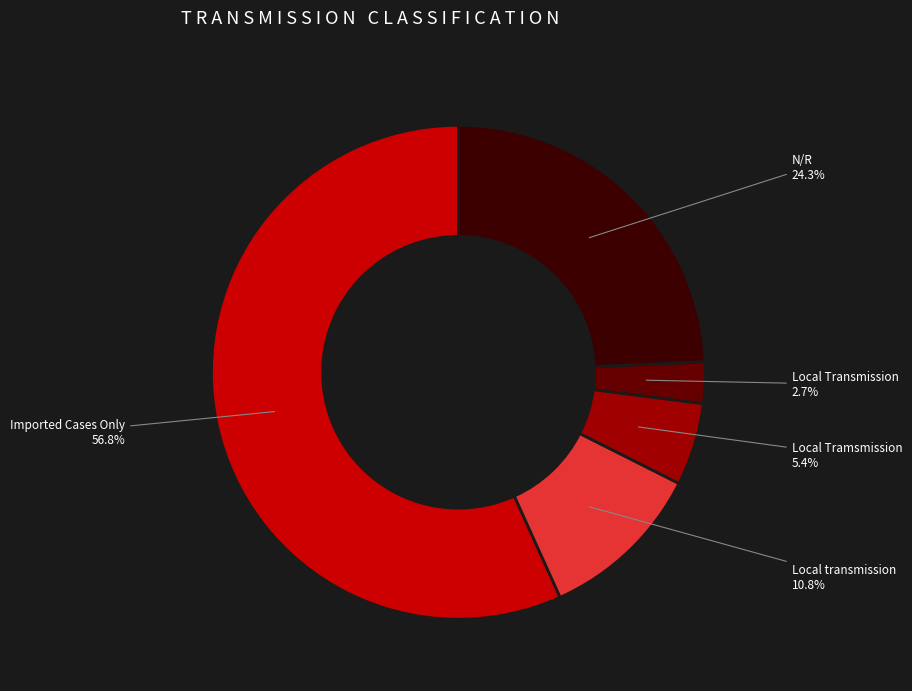

Count the number of slices in the pie.

5